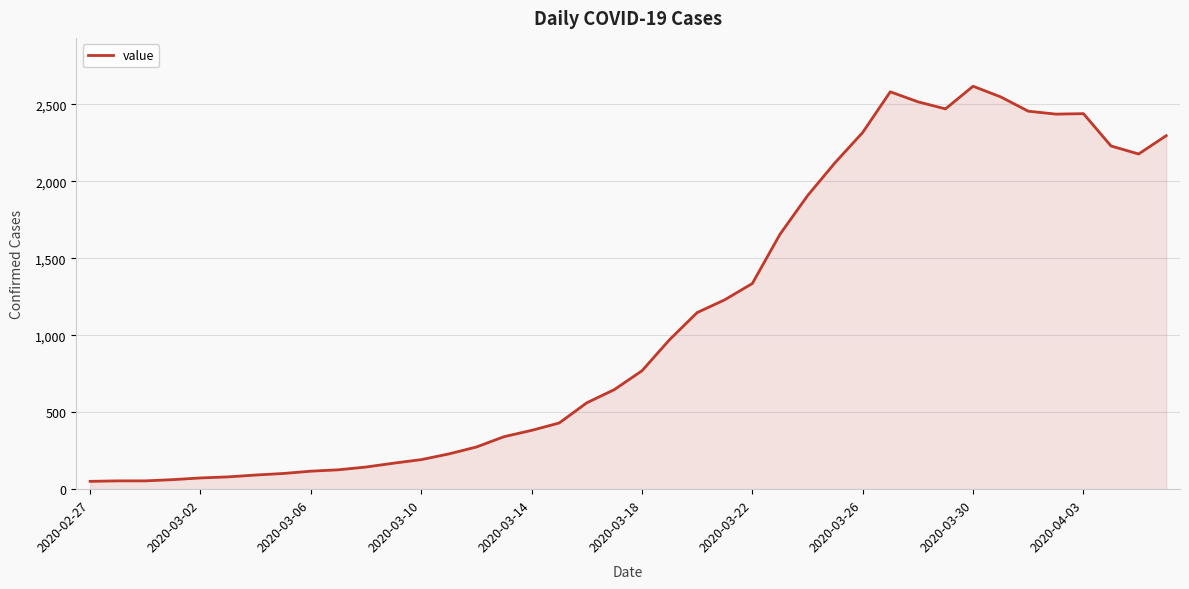

What is the greatest value displayed?

2617